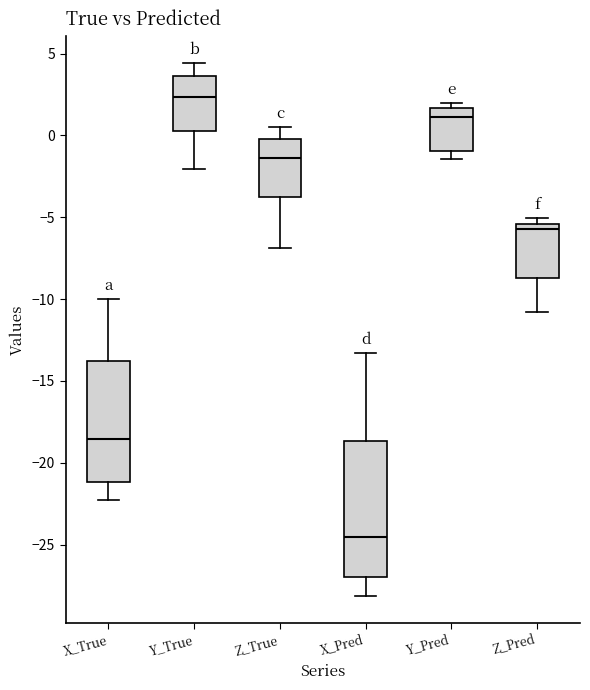

Which box has the highest median line?

Y_True